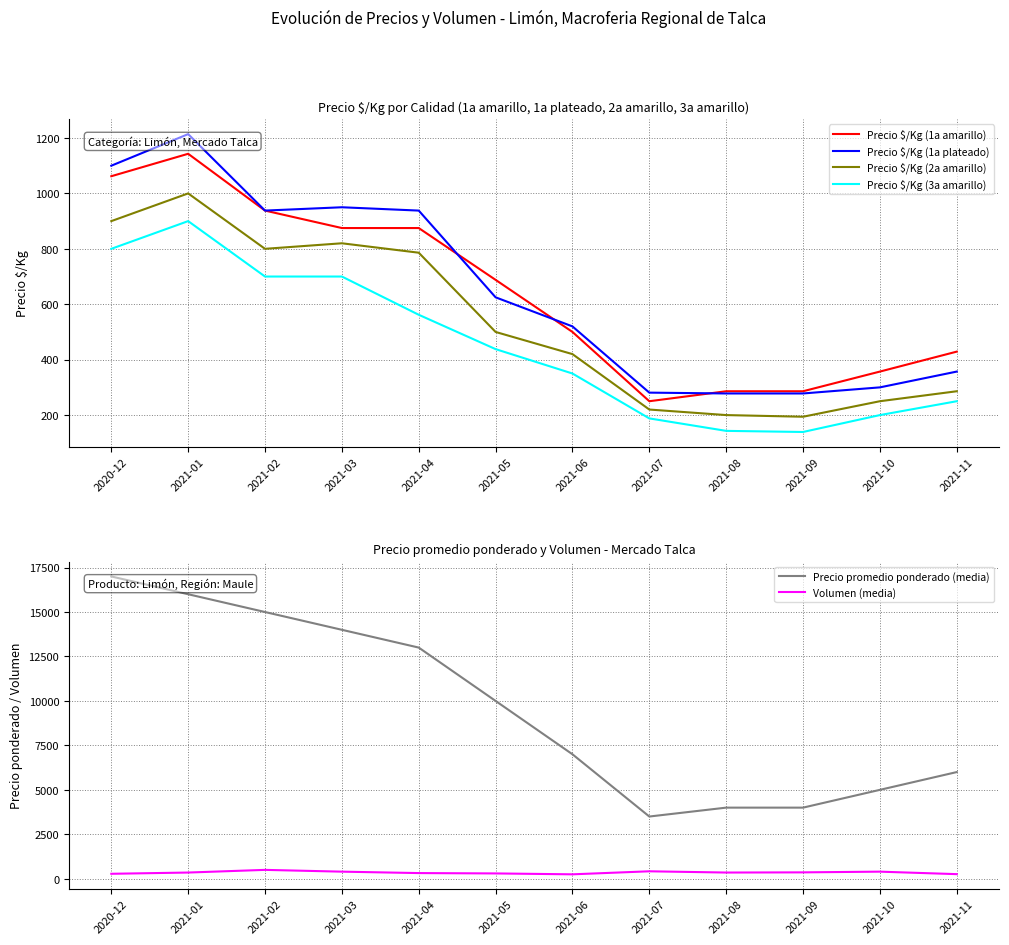

Reading left to right, transcribe all the data shown in this chart.

Precio $/Kg (1a amarillo): 2020-12=1062	2021-01=1143	2021-02=938	2021-03=875	2021-04=875	2021-05=688	2021-06=500	2021-07=250	2021-08=286	2021-09=286	2021-10=357	2021-11=429
Precio $/Kg (1a plateado): 2020-12=1100	2021-01=1214	2021-02=938	2021-03=950	2021-04=938	2021-05=625	2021-06=520	2021-07=281	2021-08=278	2021-09=278	2021-10=300	2021-11=357
Precio $/Kg (2a amarillo): 2020-12=900	2021-01=1000	2021-02=800	2021-03=820	2021-04=786	2021-05=500	2021-06=420	2021-07=220	2021-08=200	2021-09=194	2021-10=250	2021-11=286
Precio $/Kg (3a amarillo): 2020-12=800	2021-01=900	2021-02=700	2021-03=700	2021-04=562	2021-05=438	2021-06=350	2021-07=188	2021-08=143	2021-09=139	2021-10=200	2021-11=250
Precio promedio ponderado (media): 2020-12=17000	2021-01=16000	2021-02=15000	2021-03=14000	2021-04=13000	2021-05=10000	2021-06=7000	2021-07=3500	2021-08=4000	2021-09=4000	2021-10=5000	2021-11=6000
Volumen (media): 2020-12=280	2021-01=350	2021-02=500	2021-03=400	2021-04=320	2021-05=300	2021-06=250	2021-07=420	2021-08=350	2021-09=360	2021-10=400	2021-11=260